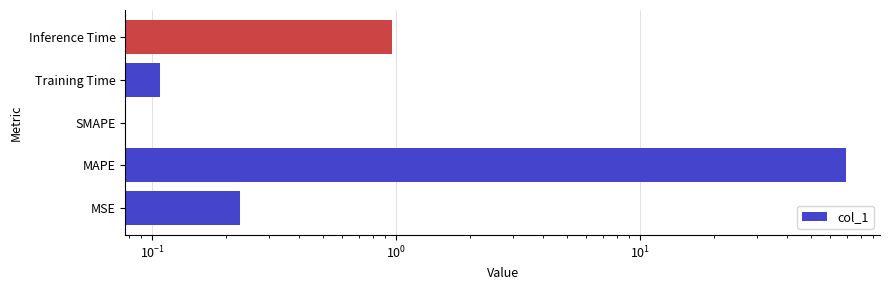

What is the maximum value shown in the chart?

69.4